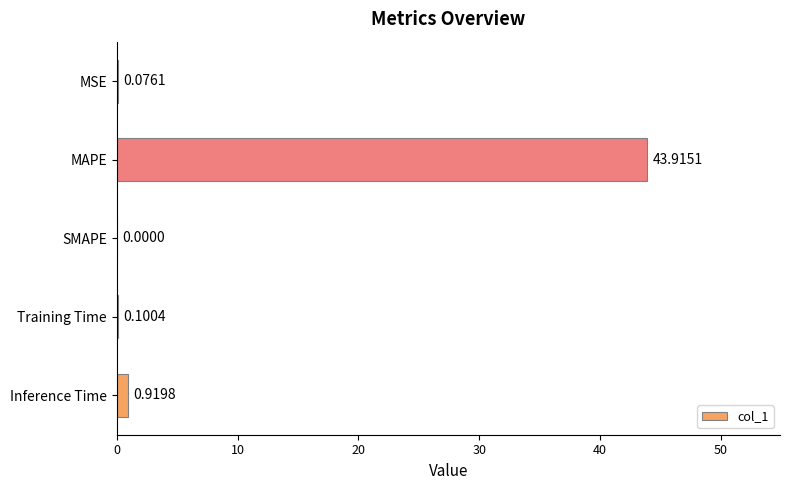

Which label corresponds to the largest value in the chart?

MAPE